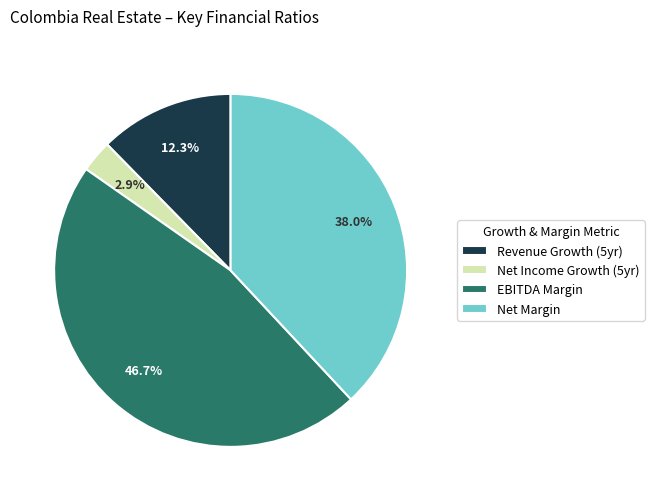

Which has a higher value, Revenue Growth (5yr) or Net Margin?

Net Margin